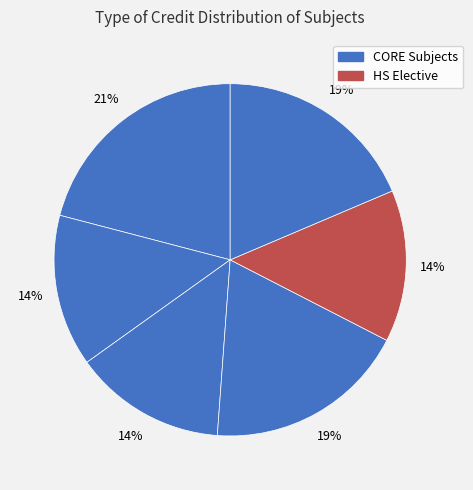

How many slices are in this pie chart?

6